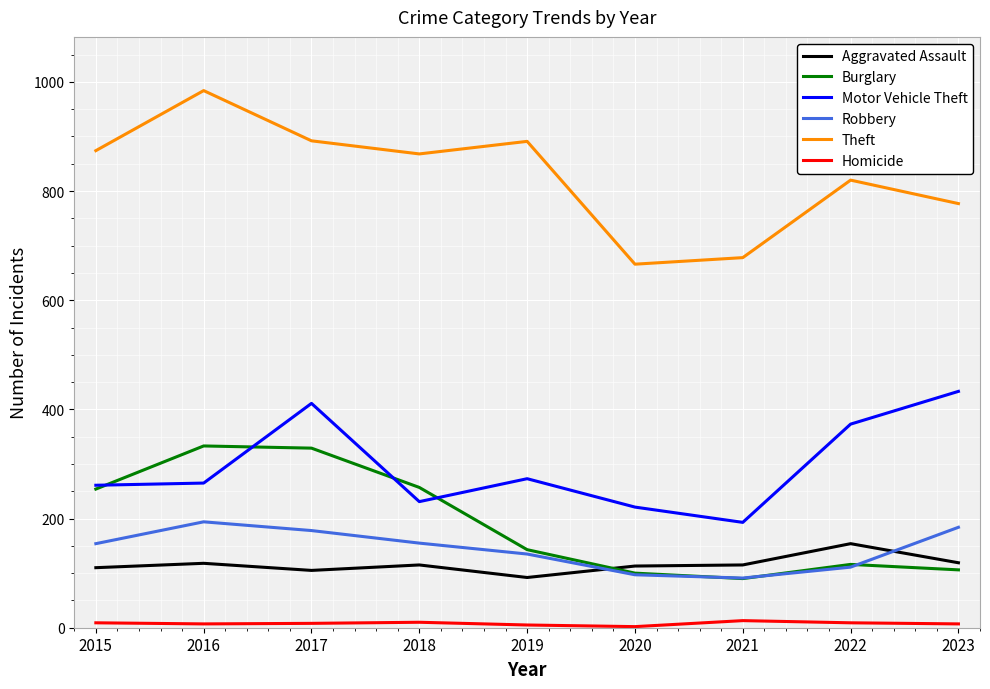

Rank the series at 2023 from lowest to highest value.

Homicide, Burglary, Aggravated Assault, Robbery, Motor Vehicle Theft, Theft